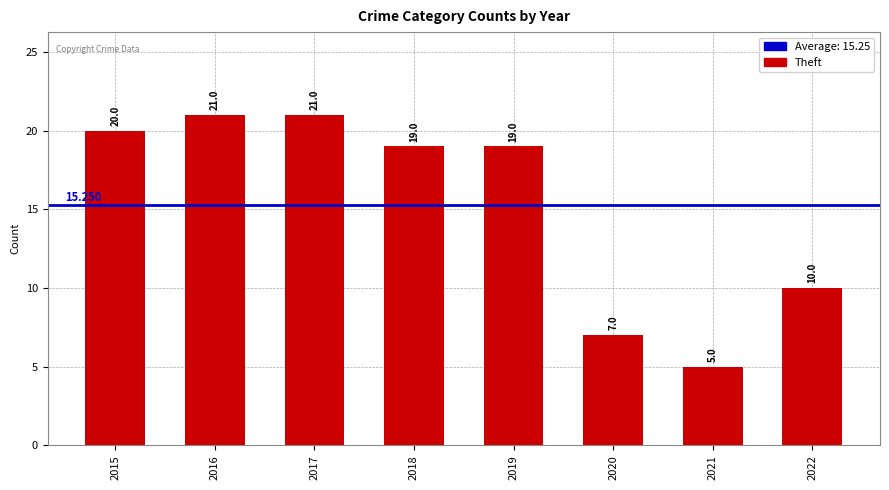

Reading left to right, what are all the values shown in this chart?

20	21	21	19	19	7	5	10